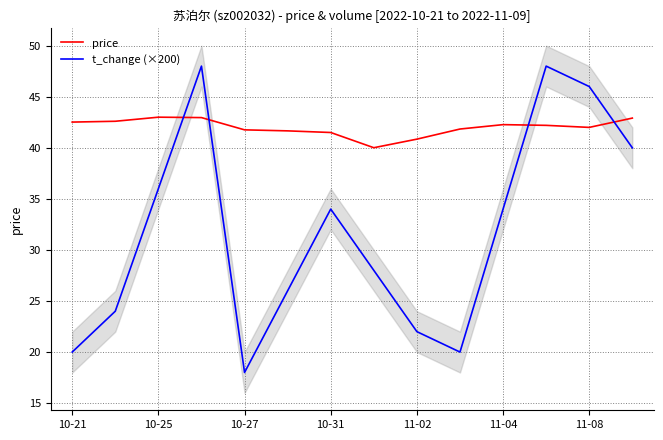

True or false: price and t_change (×200) intersect in this chart.

True